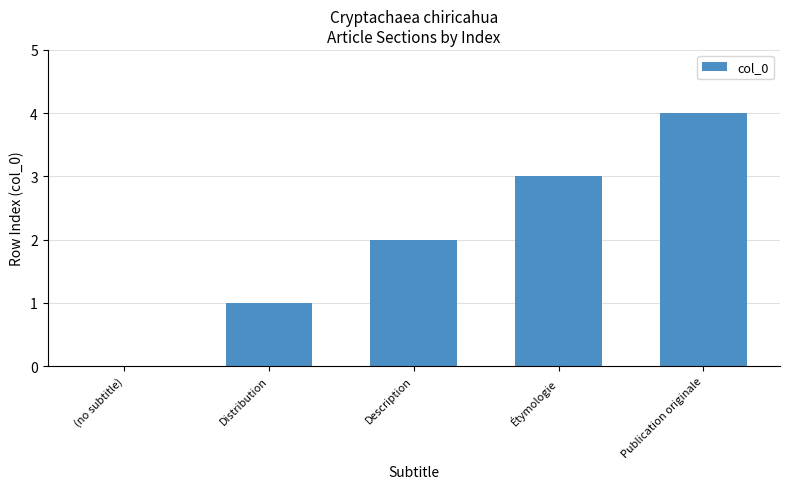

What is the change in value from (no subtitle) to Description?

+2